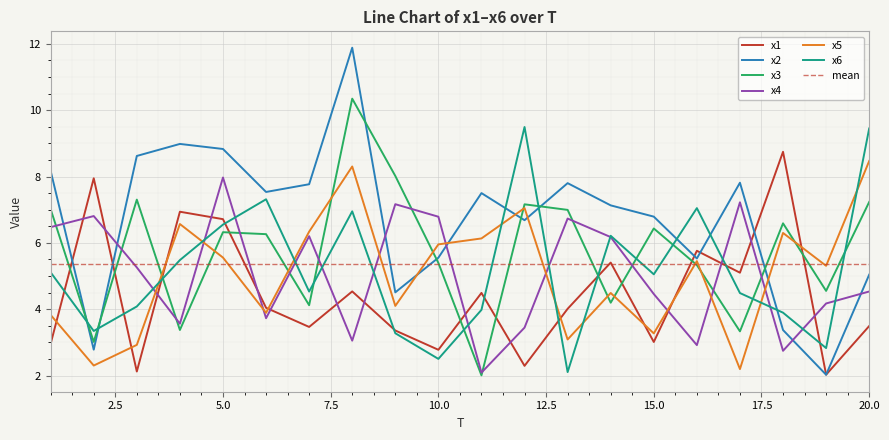

Between 4 and 11, which series saw the biggest shift?

x1